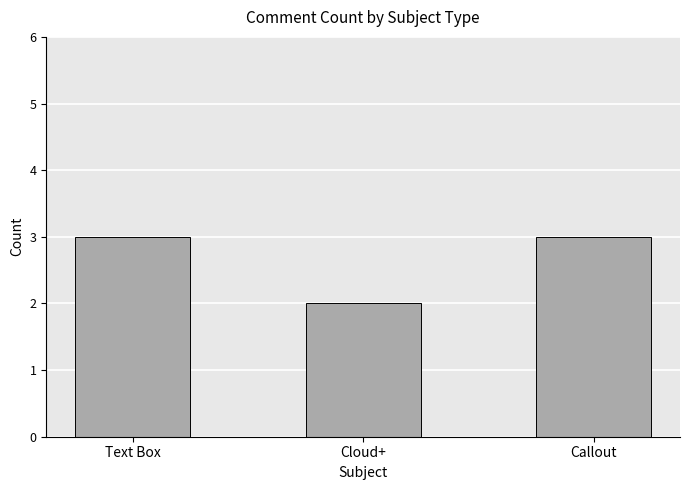

How many values are between 2 and 3?

3